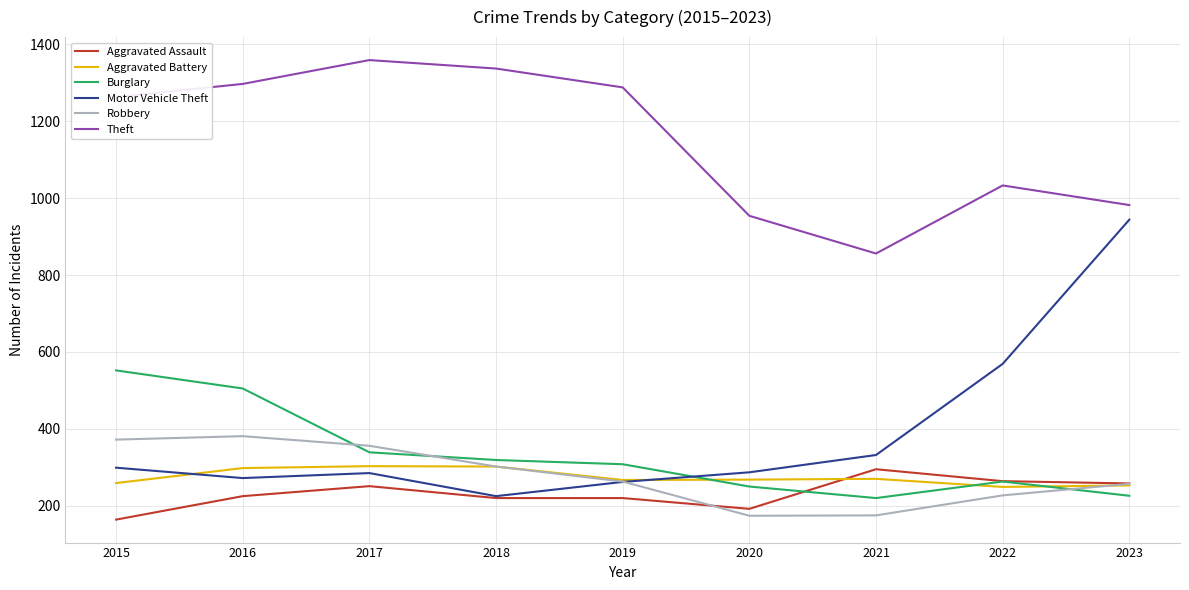

Is it true that Aggravated Assault equals 431 at 2021?

False